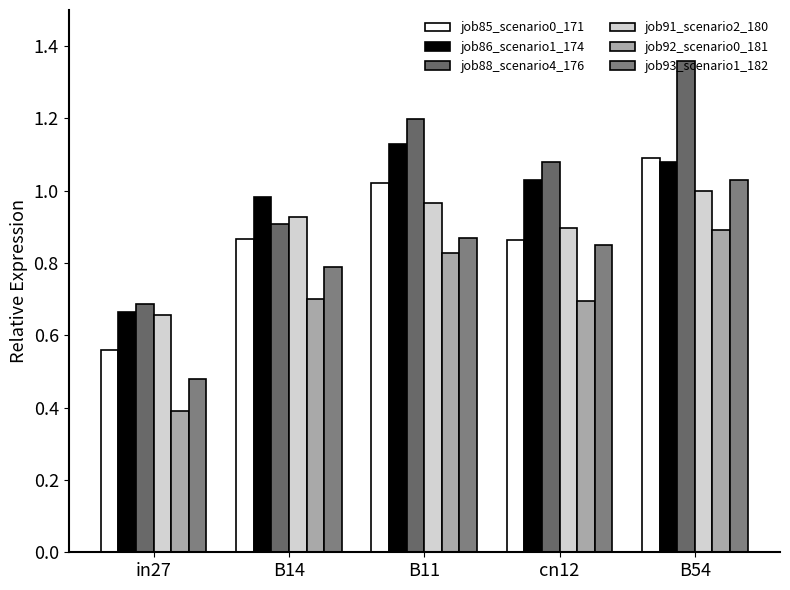

Count the number of categories in the chart.

5